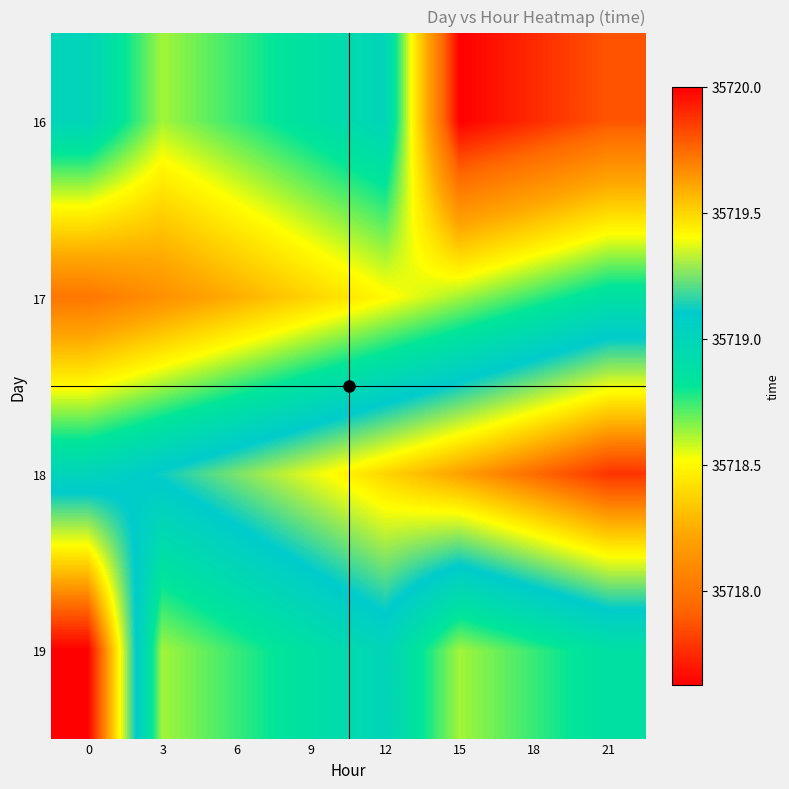

How many categories are shown in the chart?

8